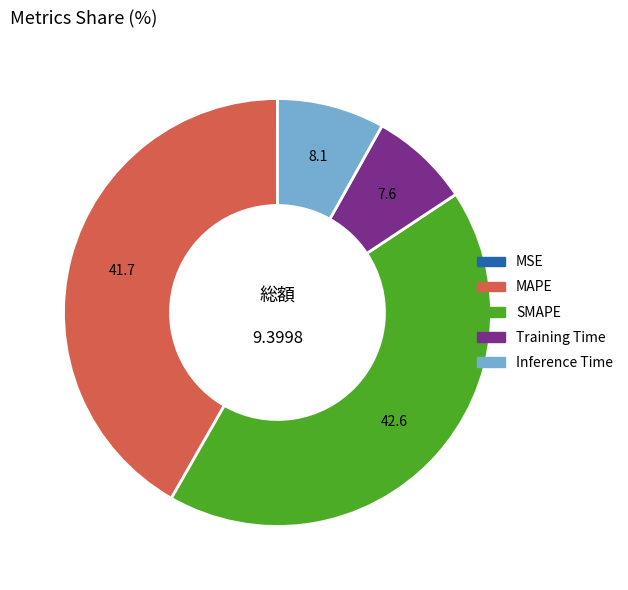

True or false: MAPE accounts for 42% of the total.

True